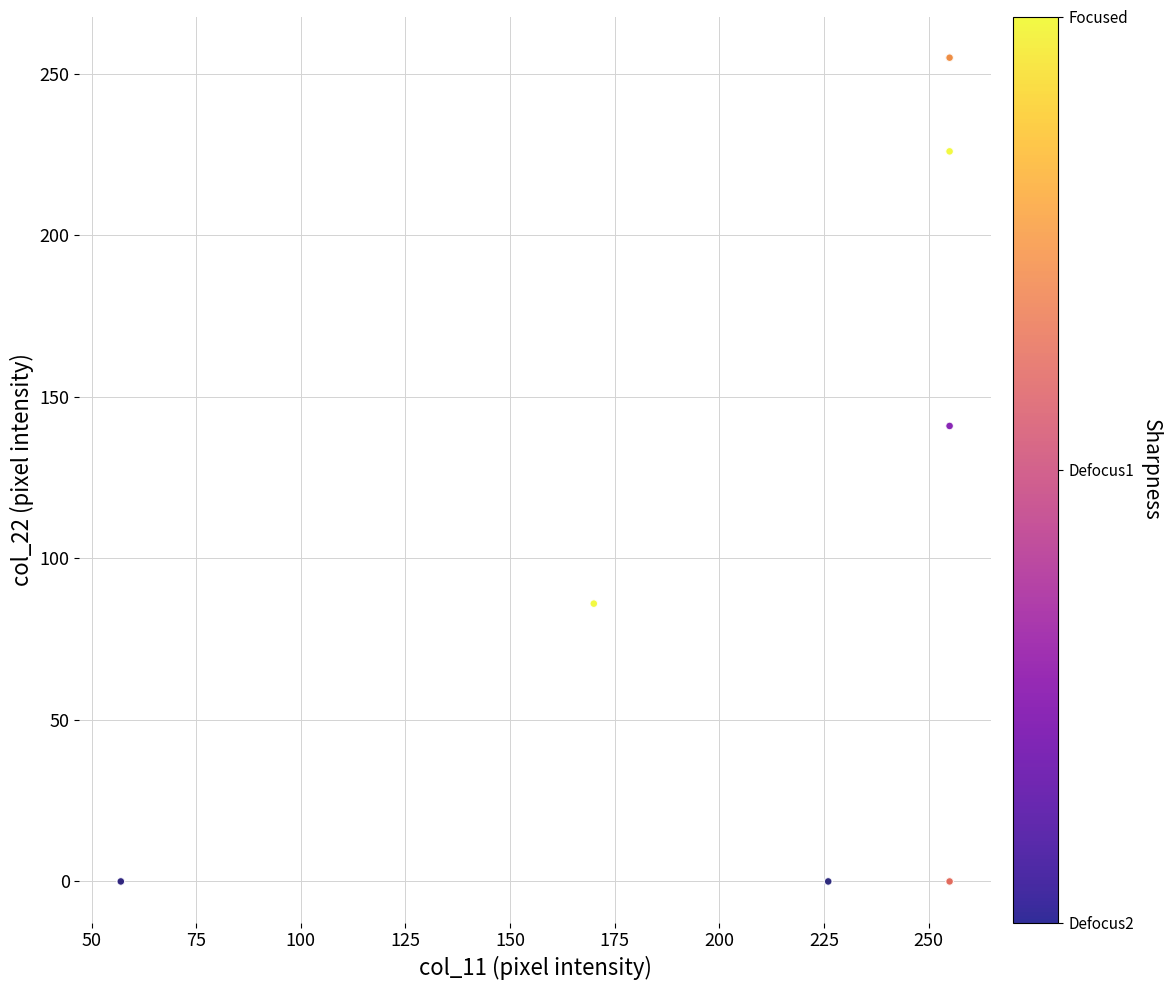

What Y value in the scatter plot is closest to 127?

141